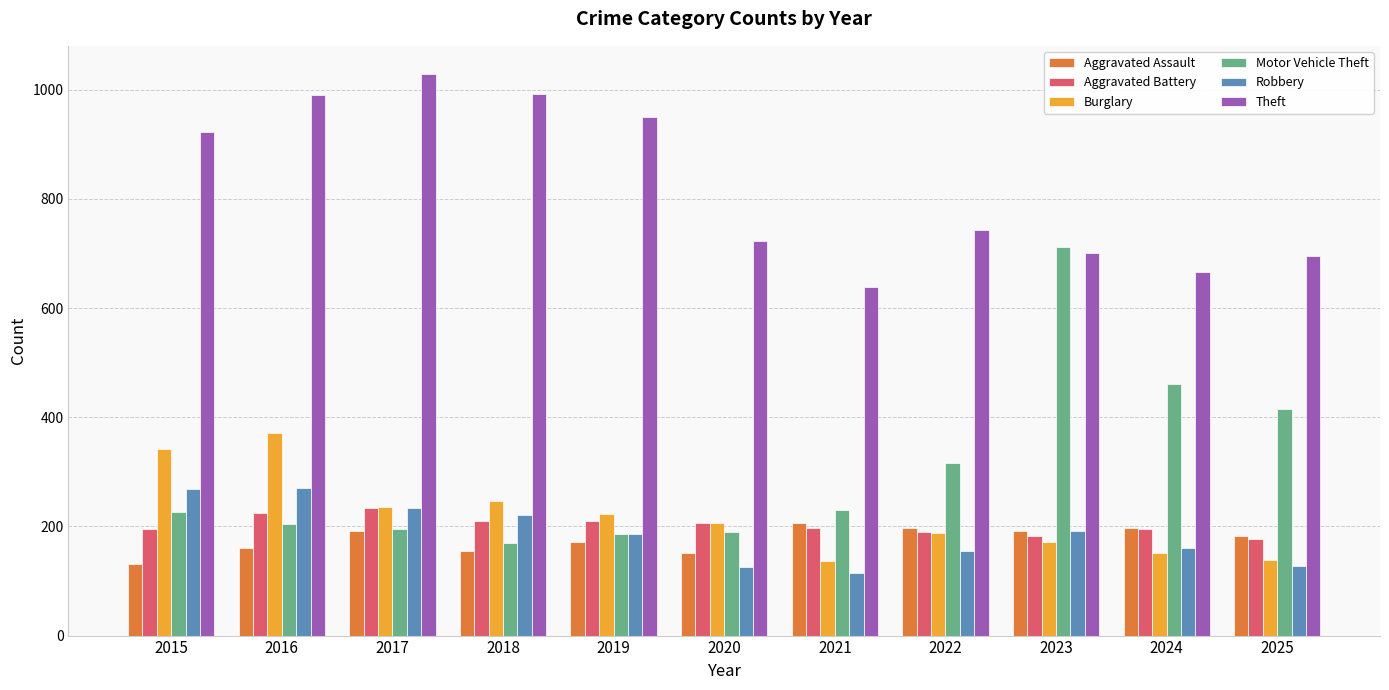

How many bars are there in each group?

6